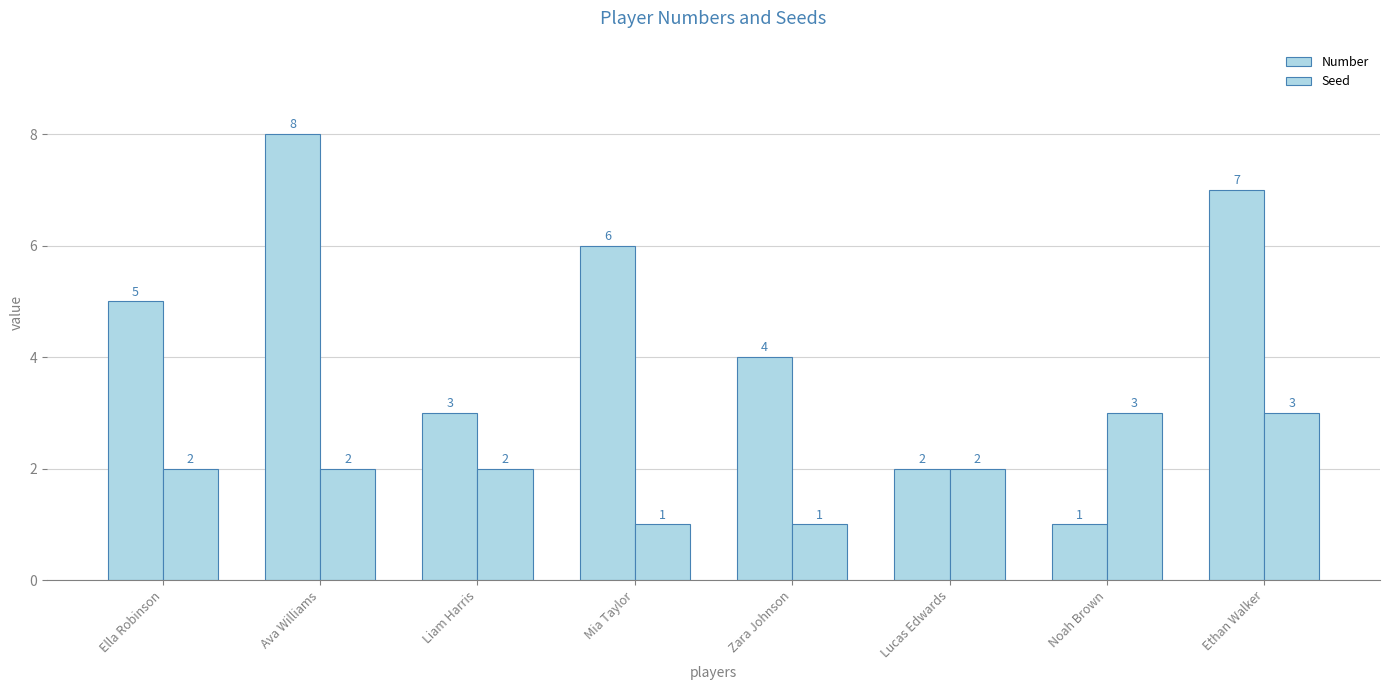

Rank the series by their maximum value, from highest to lowest.

Number, Seed